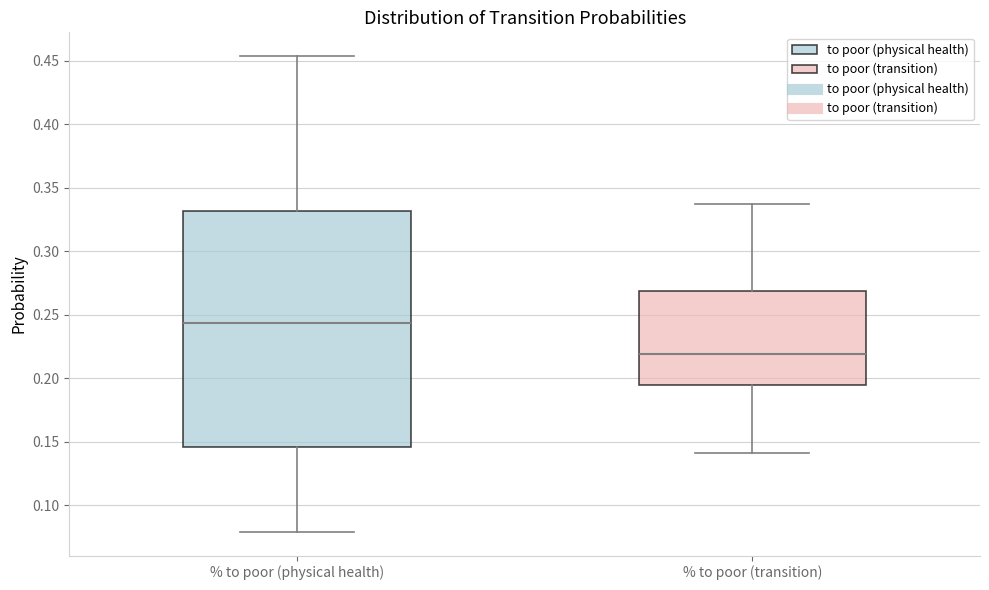

Which box has the lowest median line?

% to poor (transition)